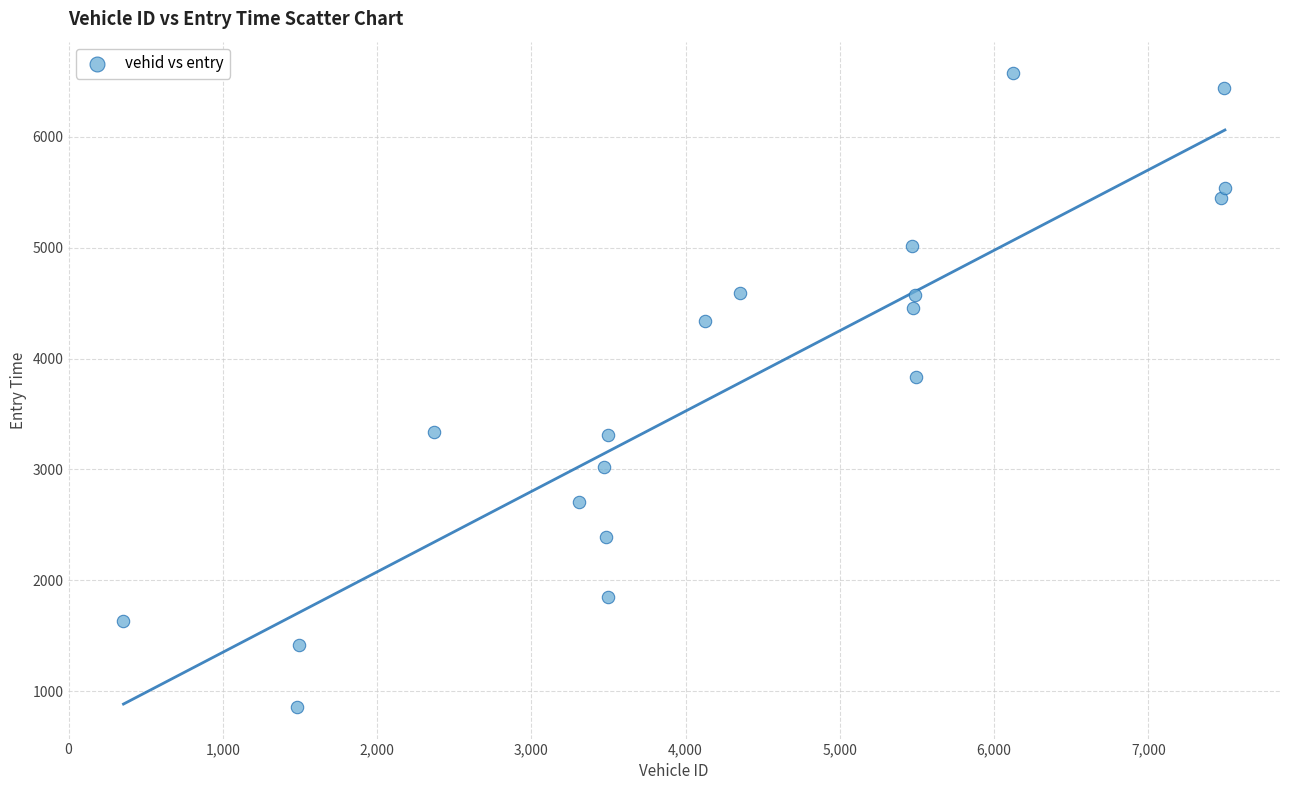

What Y value in the scatter plot is closest to 3716?

3837.1